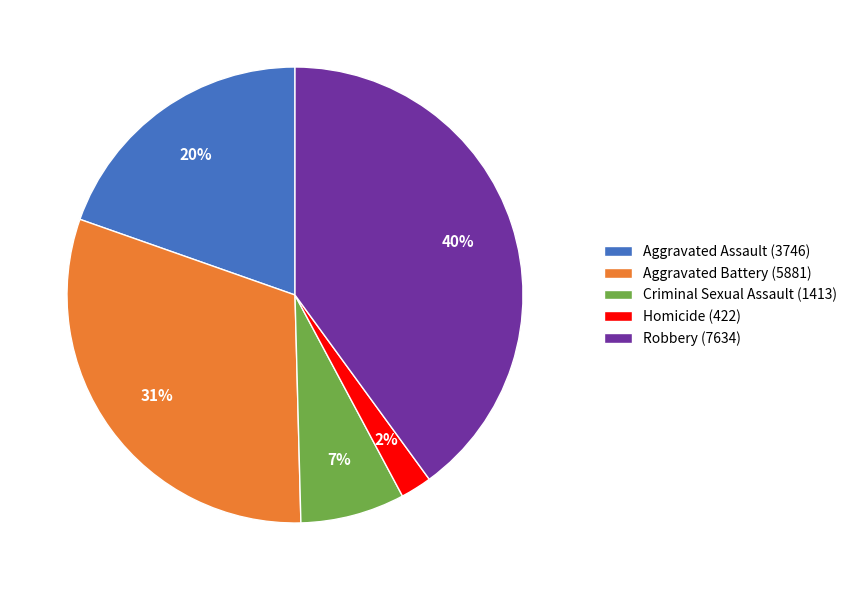

Rank the categories by value from lowest to highest.

Homicide, Criminal Sexual Assault, Aggravated Assault, Aggravated Battery, Robbery